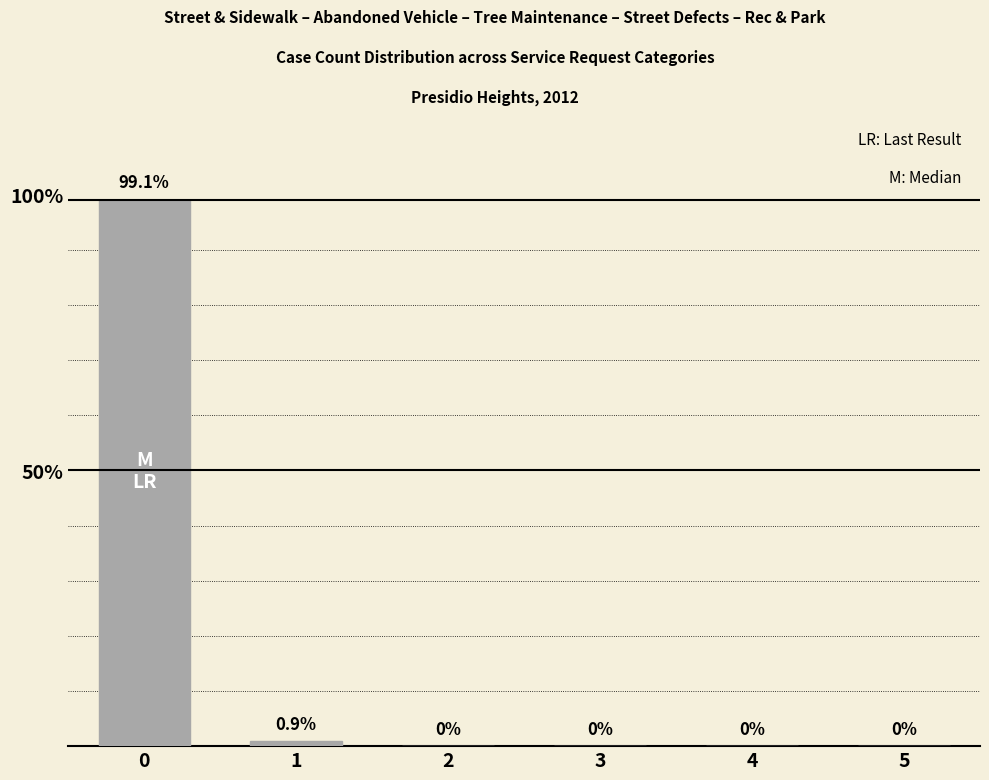

What is the difference between the values at 5 and 0?

99.1